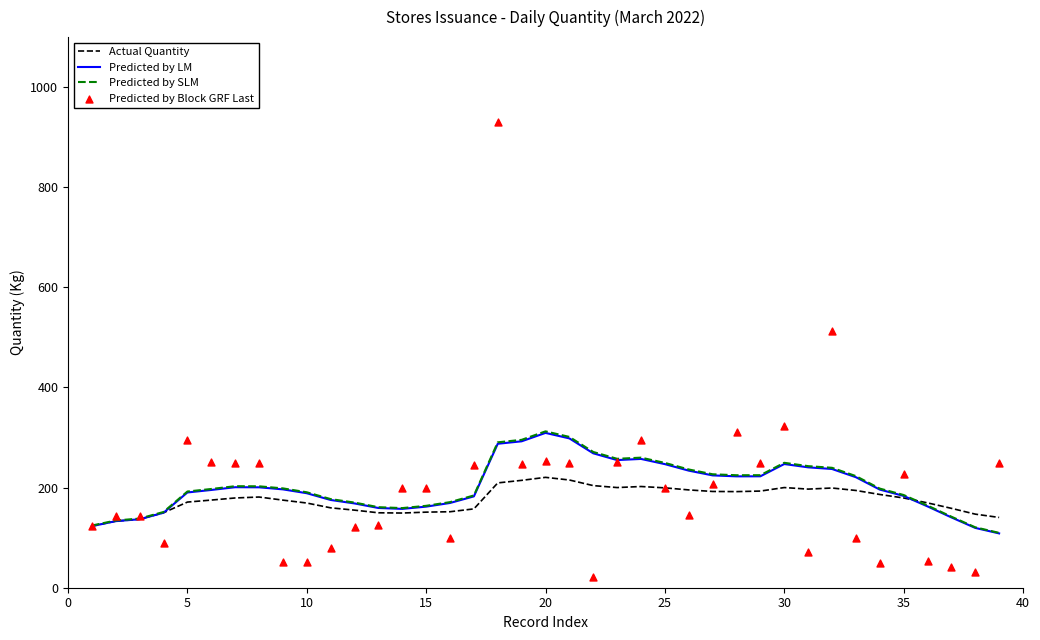

At how many categories does at least one series exceed 485?

2